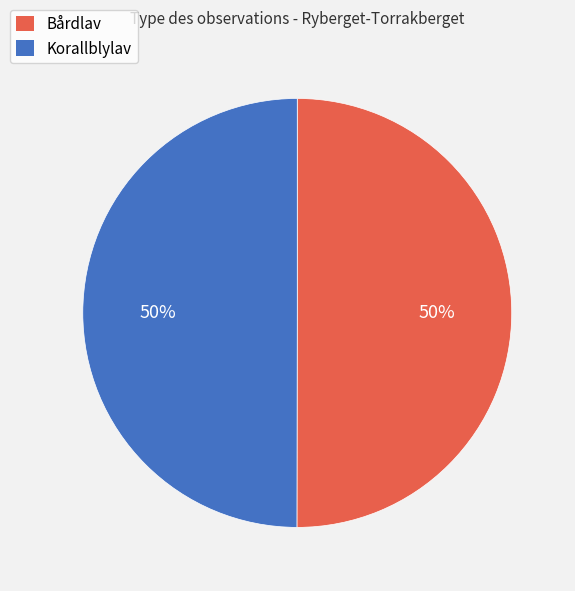

To the nearest percent, what is the combined percentage of Bårdlav and Korallblylav?

100%